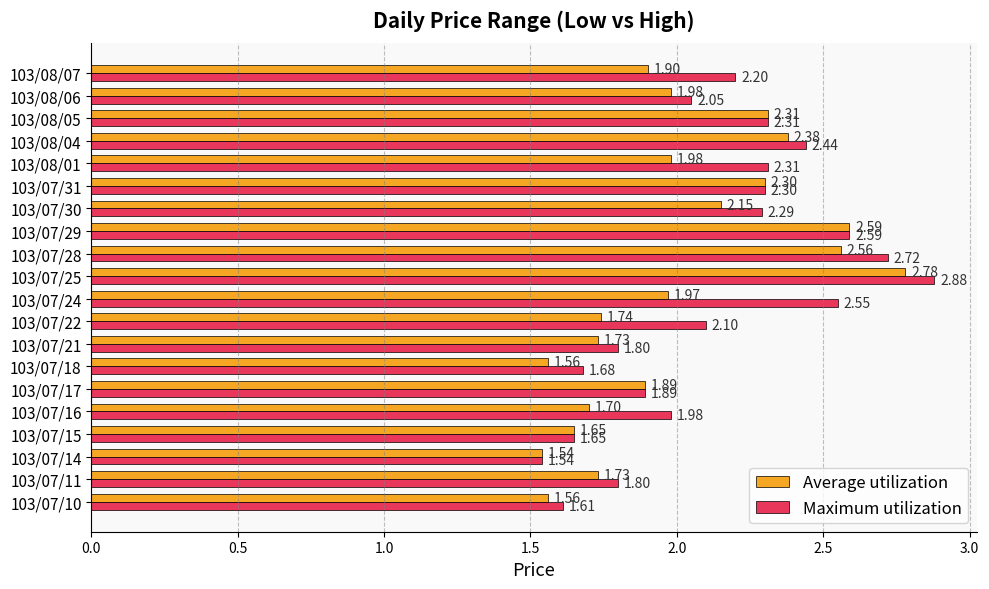

How many distinct data groups are displayed?

2